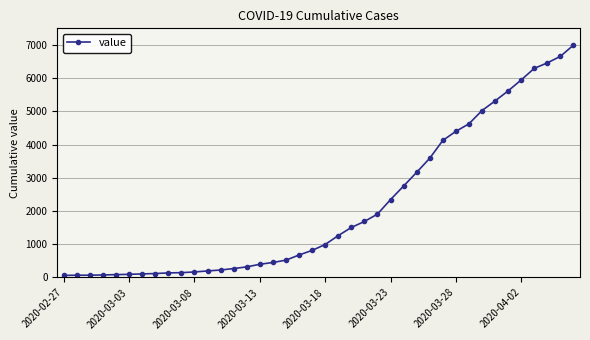

What is the average value?

2142